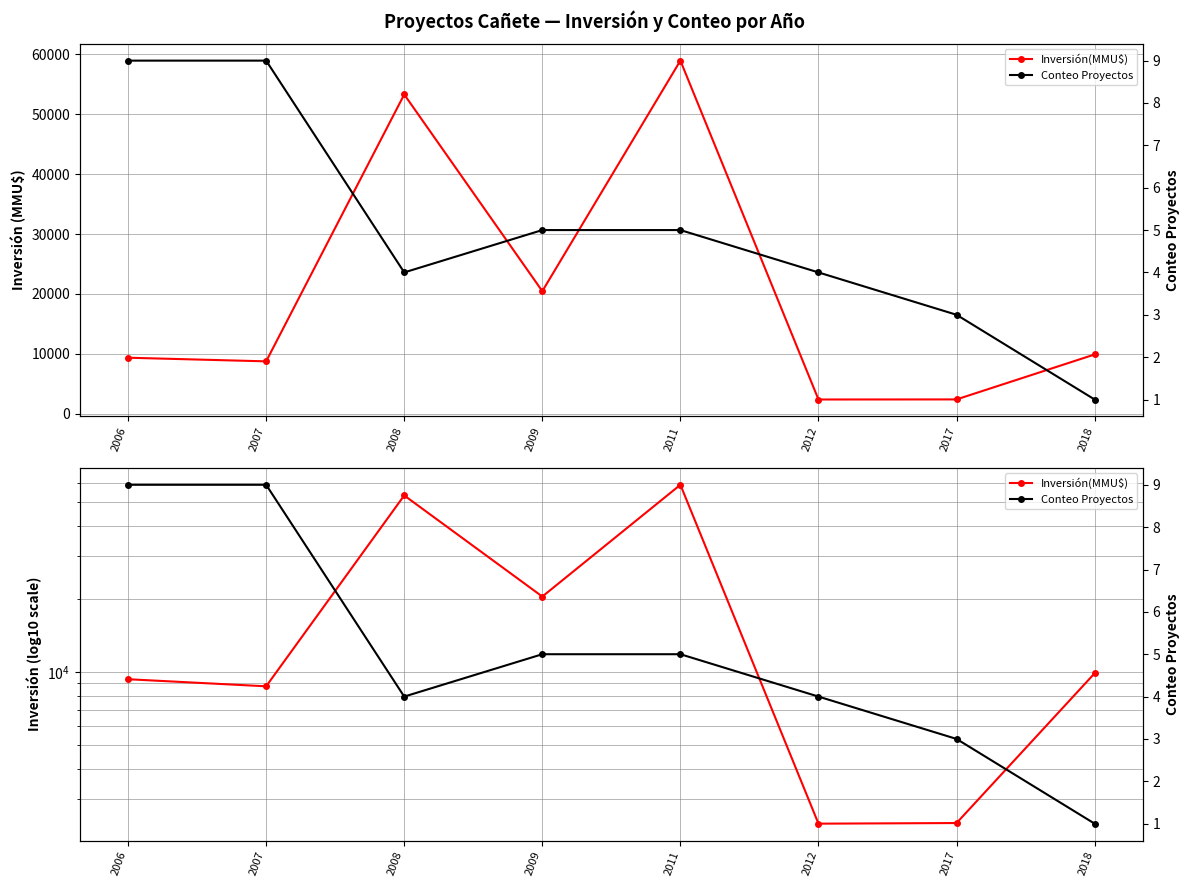

True or false: Inversión(MMU$) has more than 0 points higher than both neighbors.

True